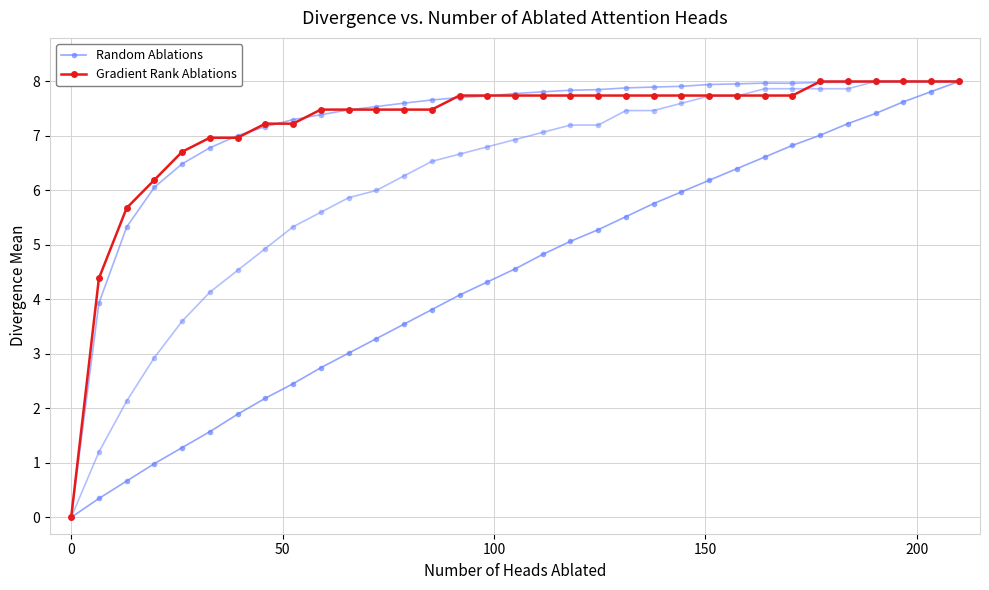

How many data points in Random Ablations are above 4?

19